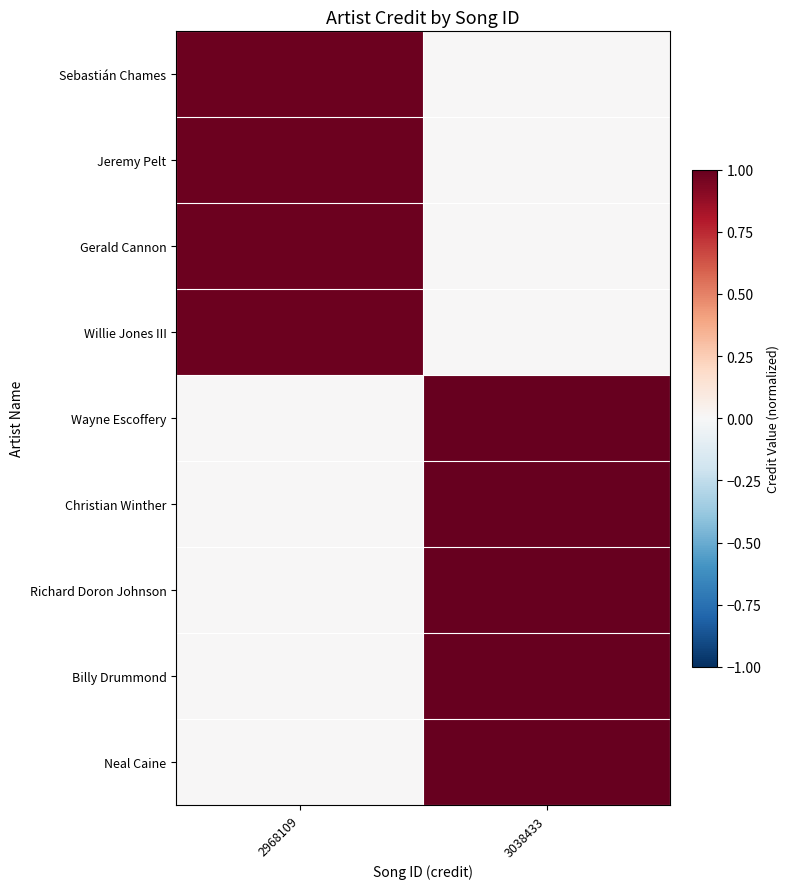

Which series has the largest total across all categories?

Wayne Escoffery